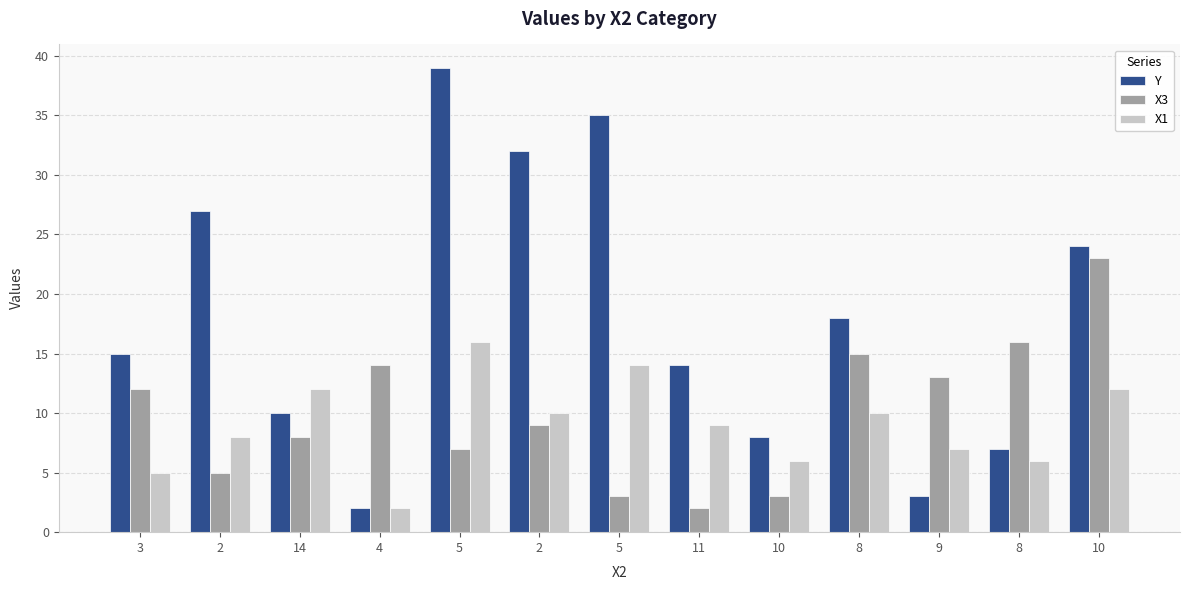

What is the total value across all series at 10?

17